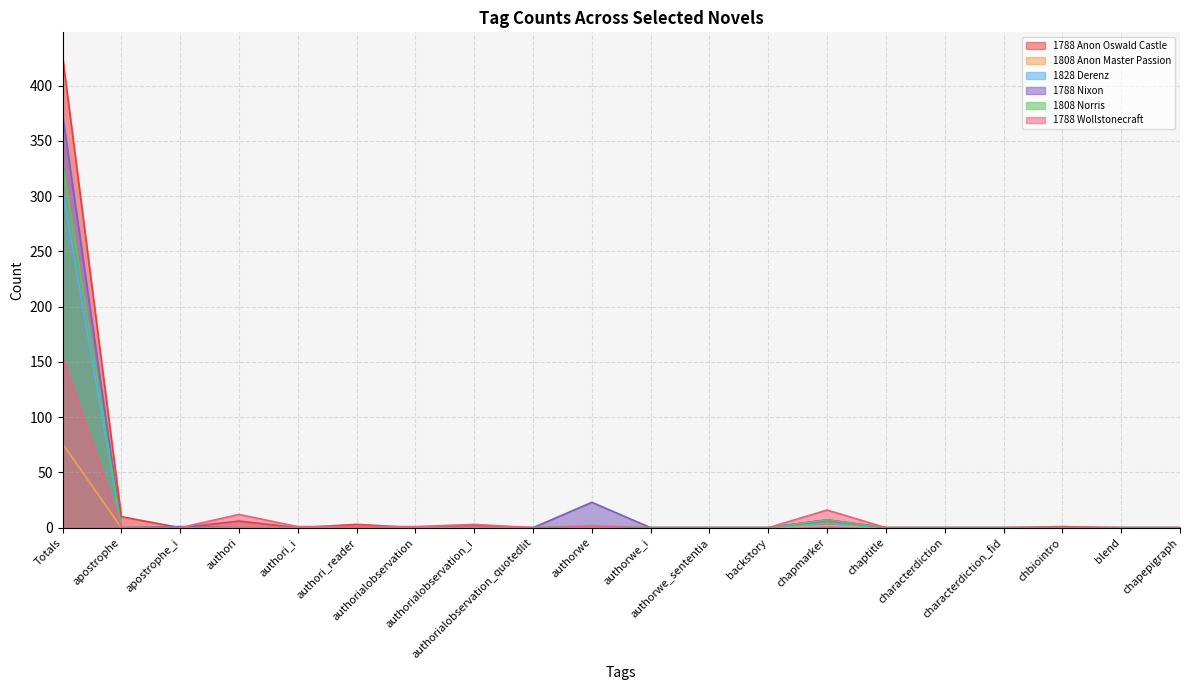

Is it true that 1808 Anon Master Passion equals 42 at authori_reader?

False